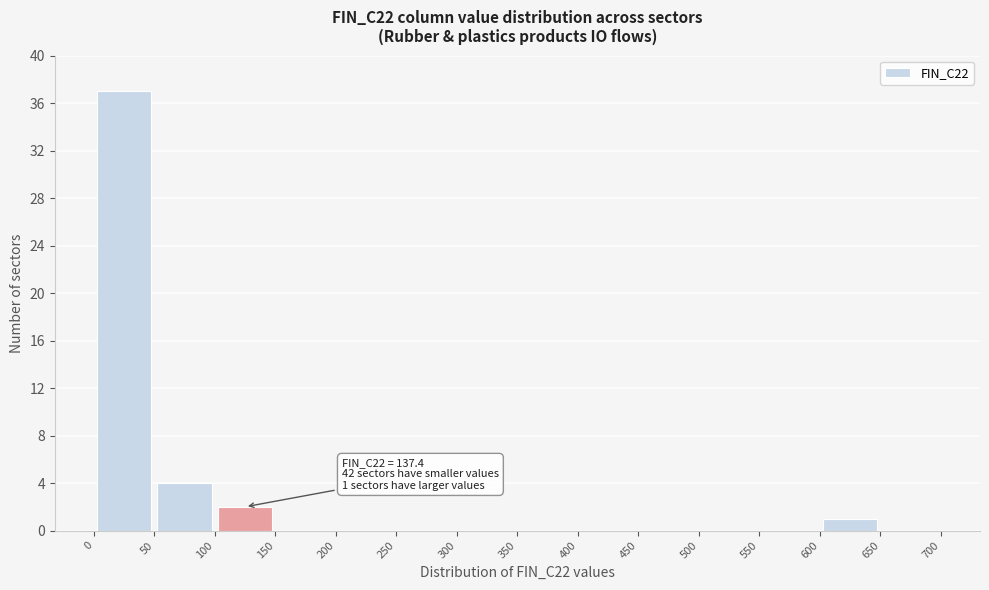

Over which range of the x-axis is the bar tallest?

0 to 50